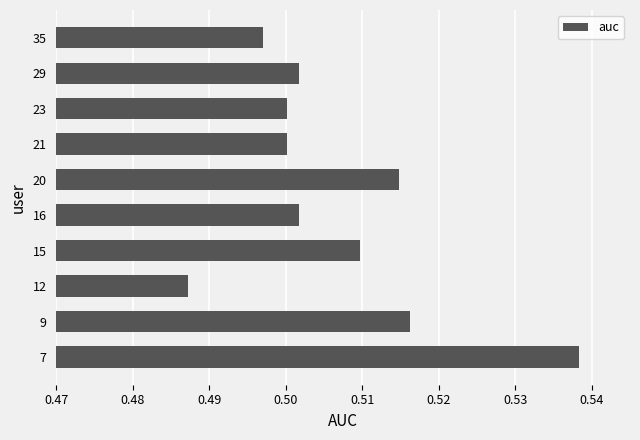

Count the number of categories in the chart.

10